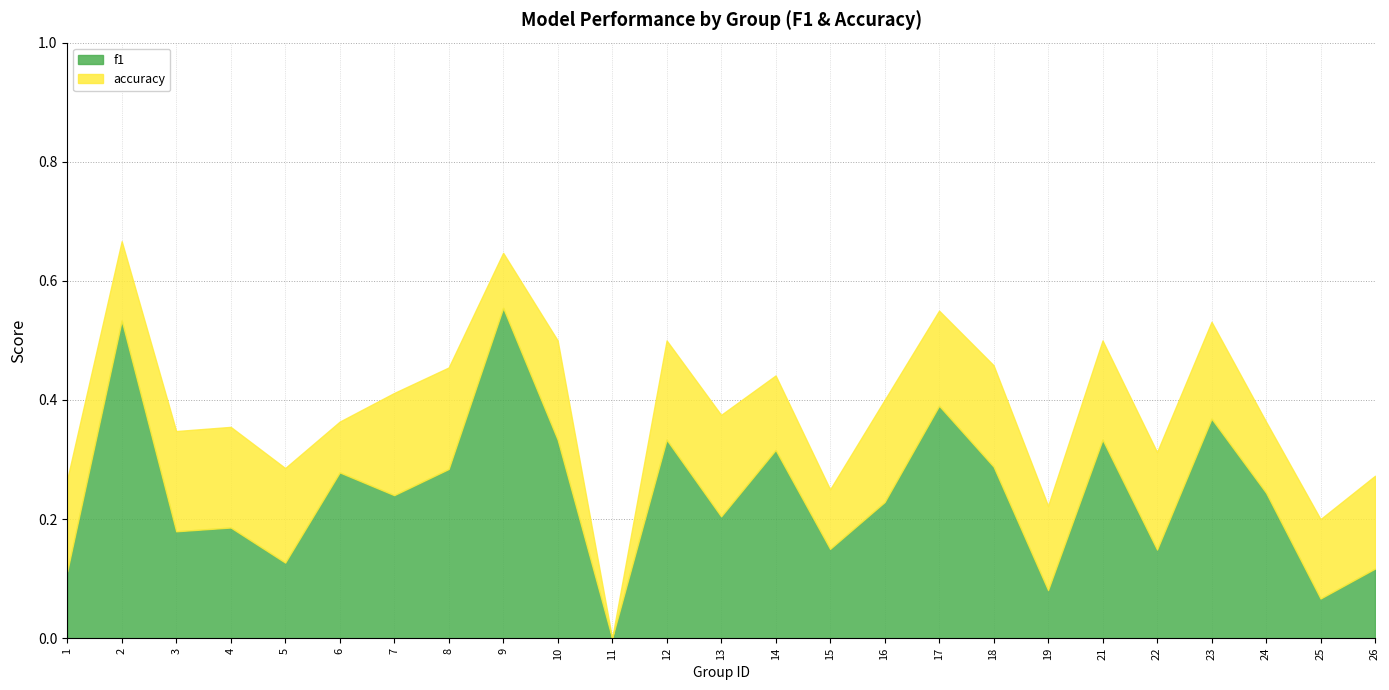

What is the difference between the second highest and second lowest values in the accuracy series?

0.4